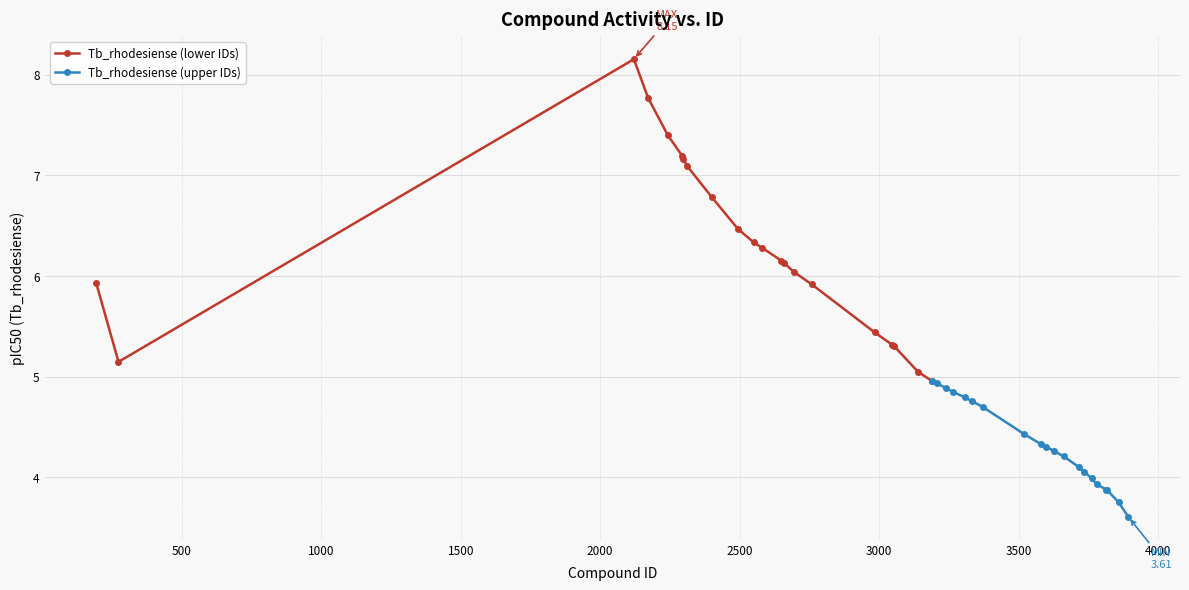

What is the sum of all values?

213.7